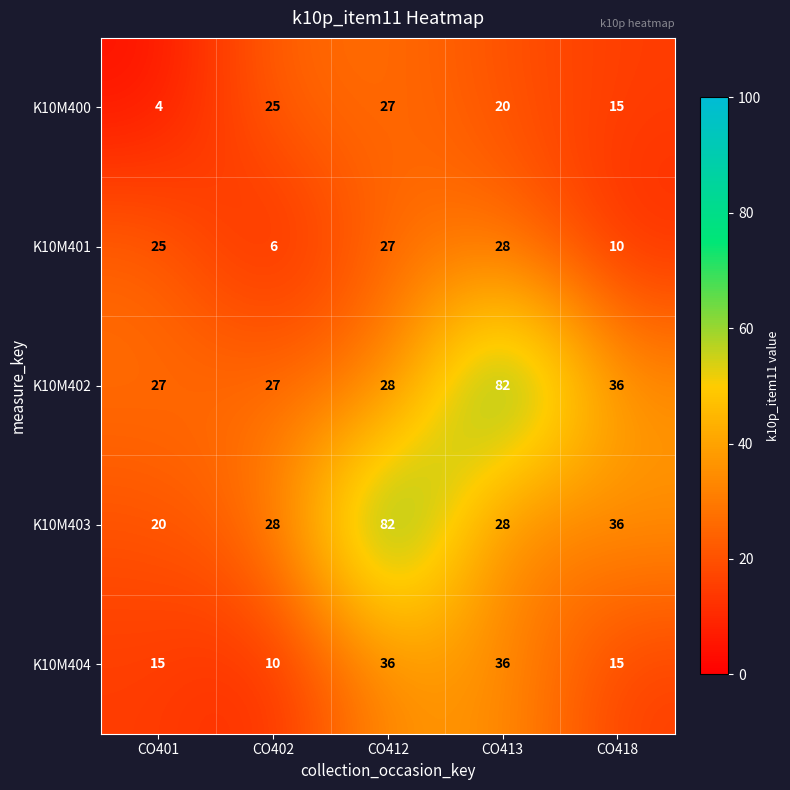

What is the difference between the maximum and second lowest values in the K10M402 series?

55